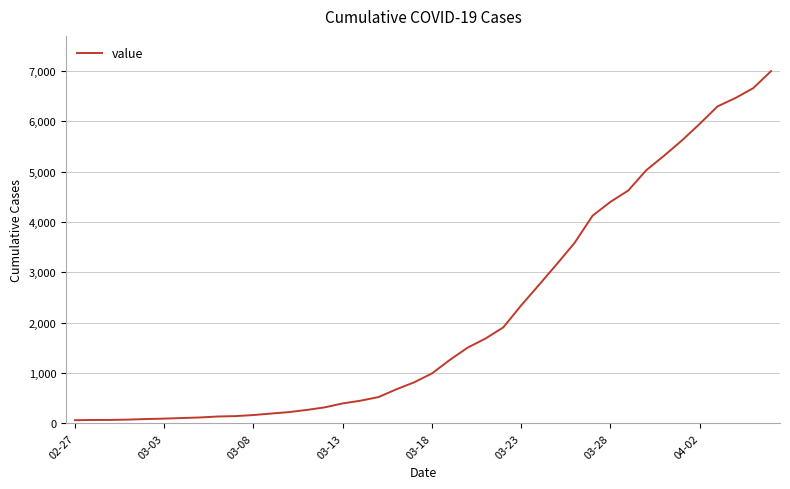

What is the maximum value shown in the chart?

6994